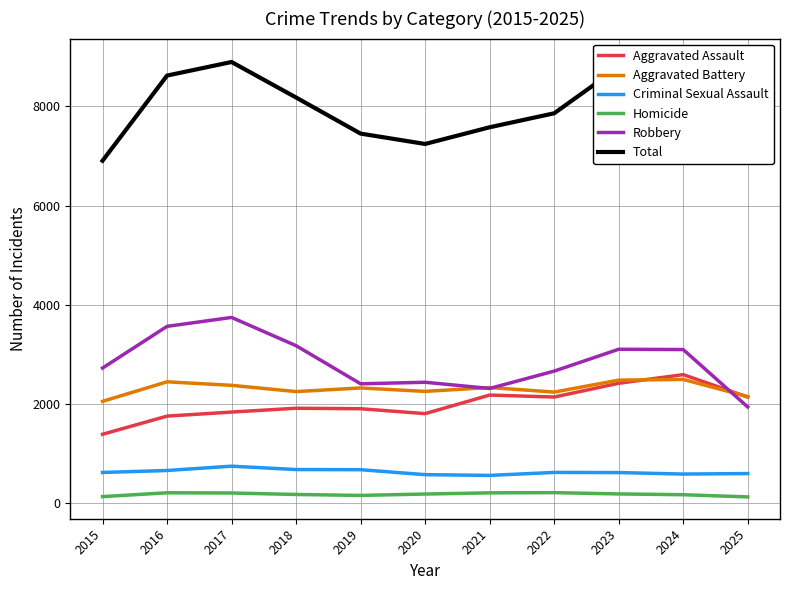

What is the value of the Homicide point at the 5th from the left?

153